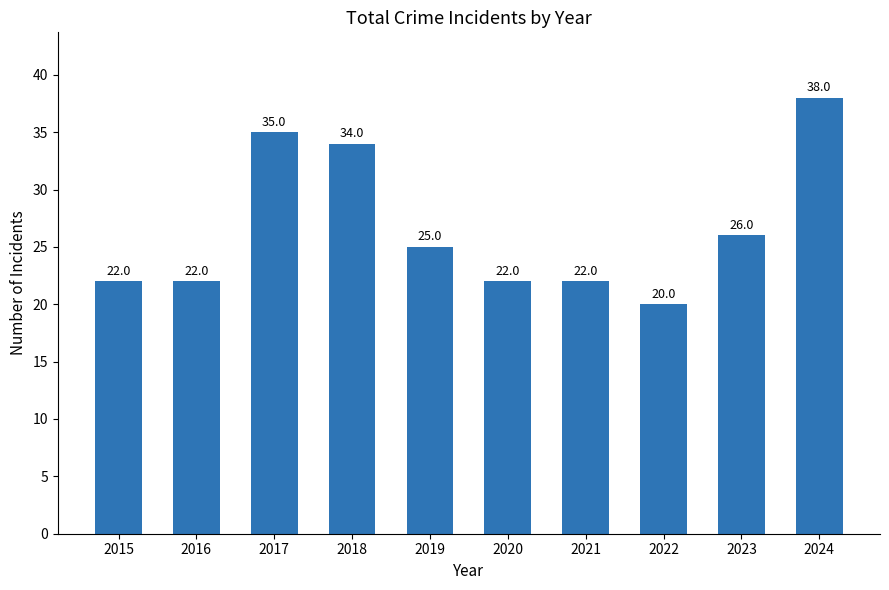

Reading left to right, list all the values displayed in this chart.

2015=22	2016=22	2017=35	2018=34	2019=25	2020=22	2021=22	2022=20	2023=26	2024=38